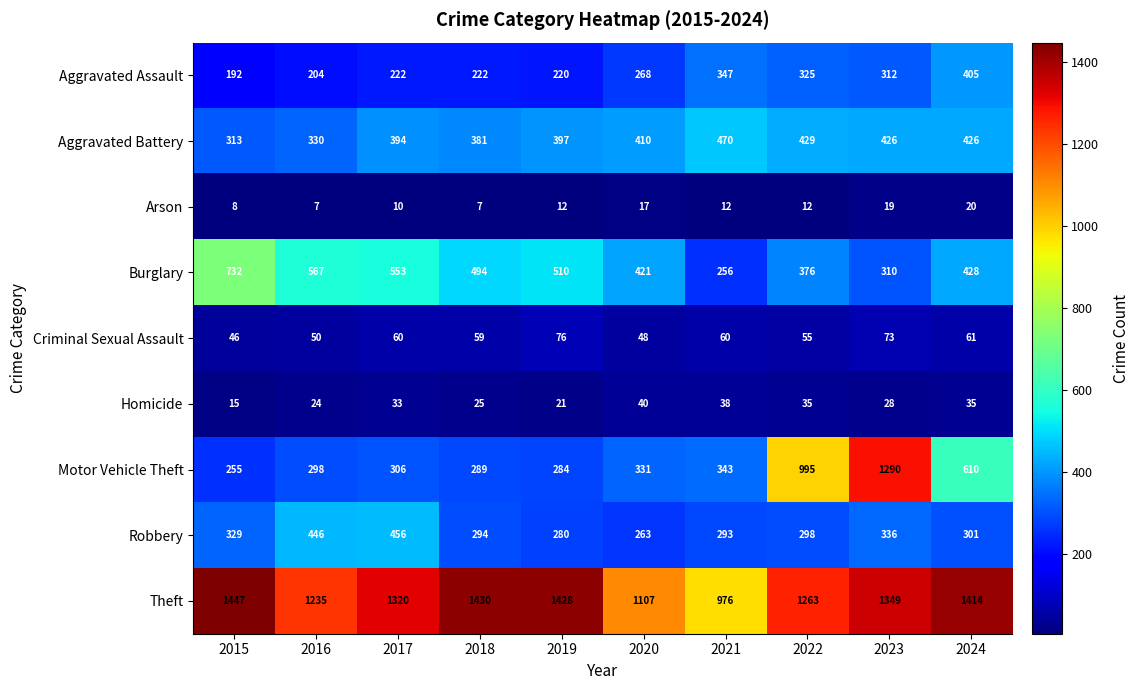

What is the maximum value shown in the chart?

1447